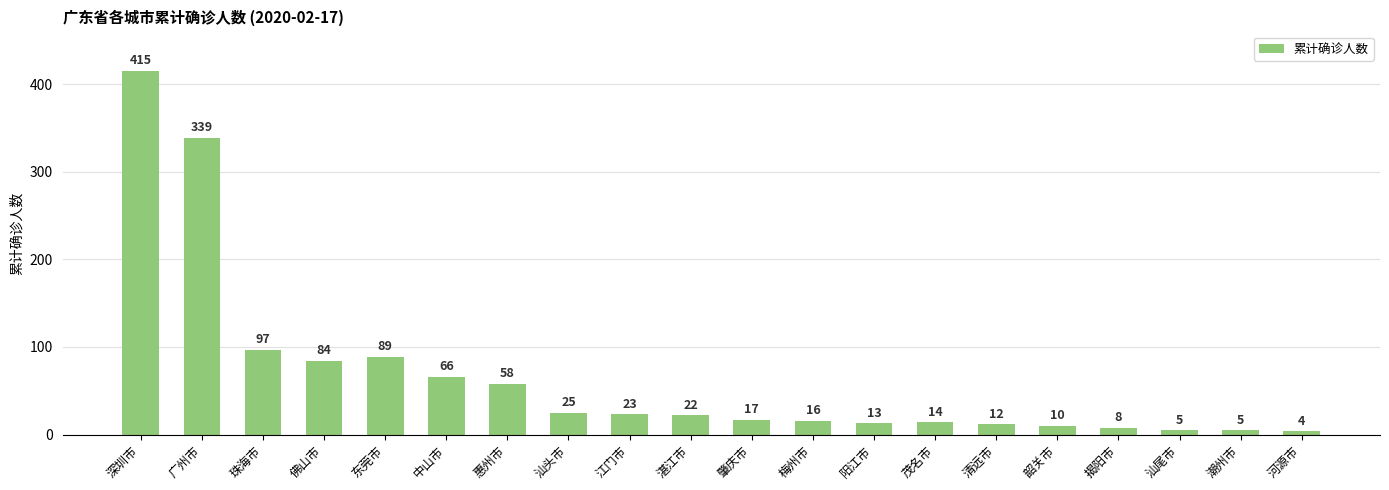

Reading left to right, what are all the values shown in this chart?

深圳市=415	广州市=339	珠海市=97	佛山市=84	东莞市=89	中山市=66	惠州市=58	汕头市=25	江门市=23	湛江市=22	肇庆市=17	梅州市=16	阳江市=13	茂名市=14	清远市=12	韶关市=10	揭阳市=8	汕尾市=5	潮州市=5	河源市=4